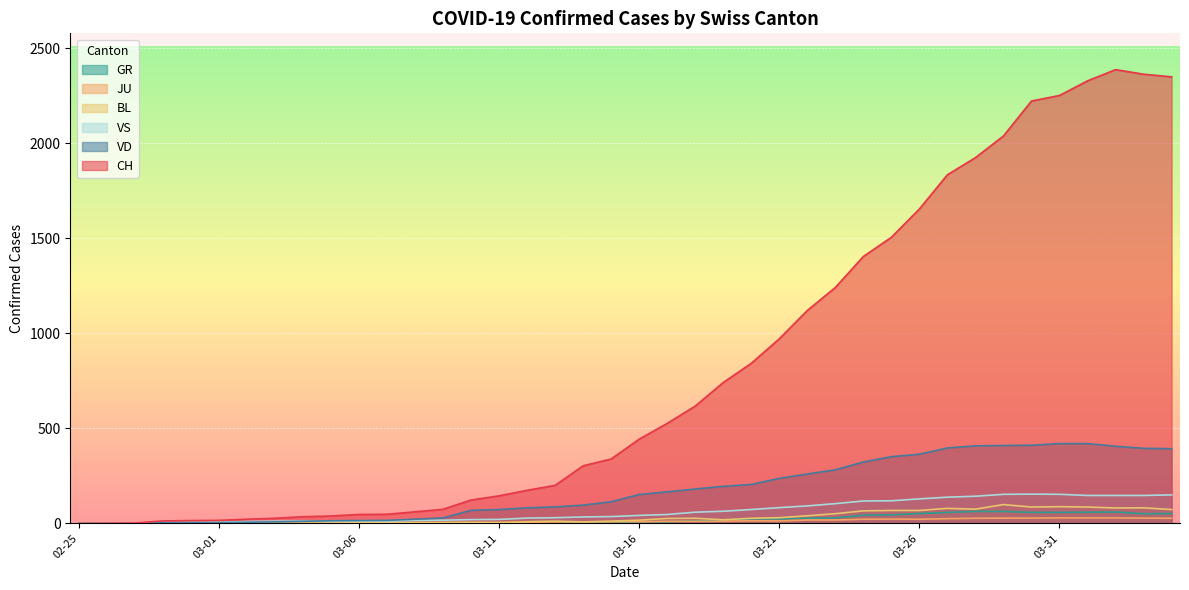

Which series has the largest total across all categories?

CH